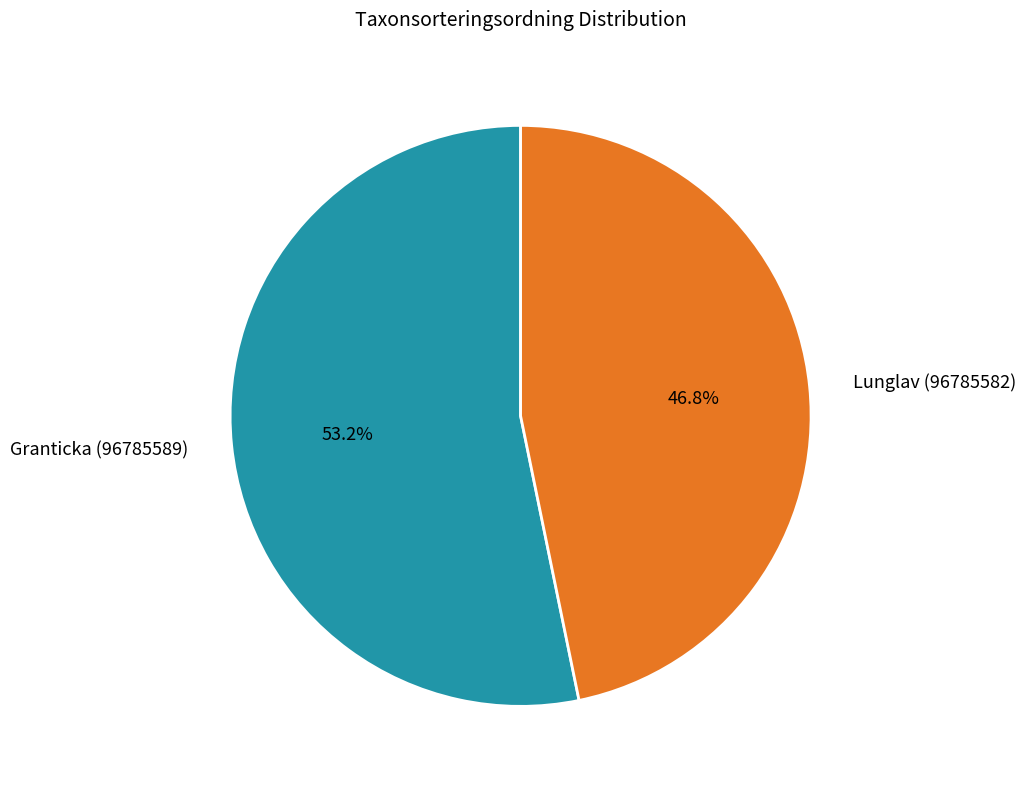

True or false: Granticka (96785589) accounts for 47% of the total.

False